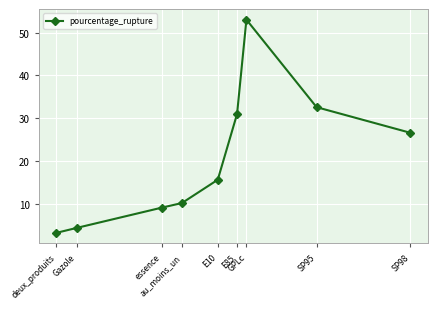

True or false: the data has more than 2 interior local peaks.

False